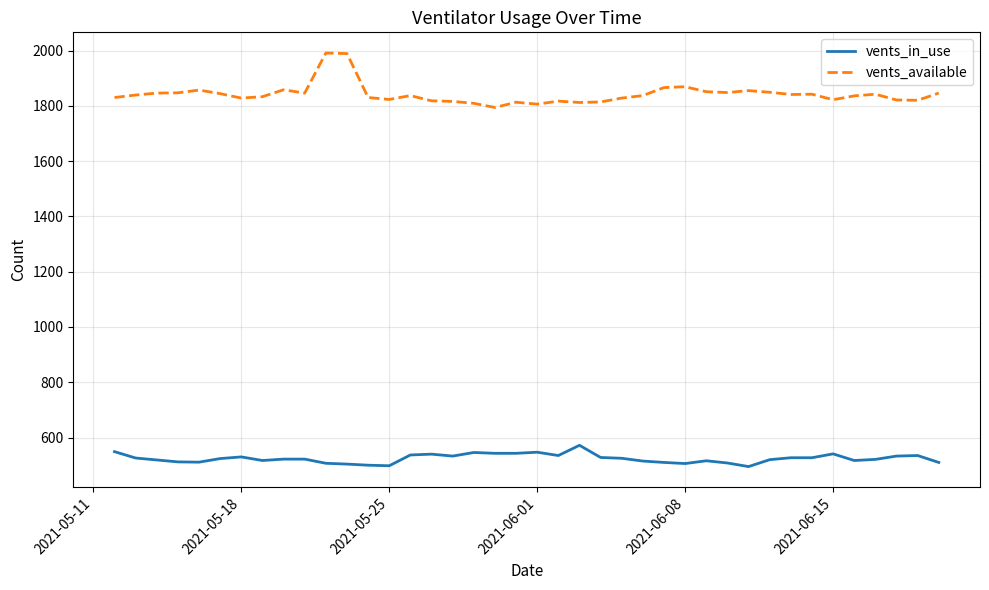

Rank the series by their maximum value, from lowest to highest.

vents_in_use, vents_available